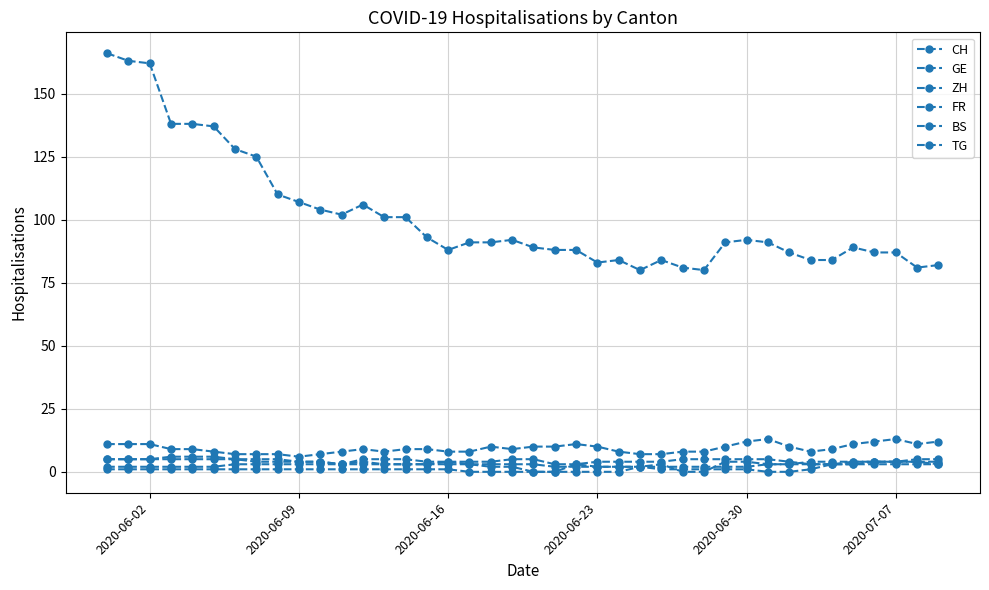

What is the maximum value for TG?

3